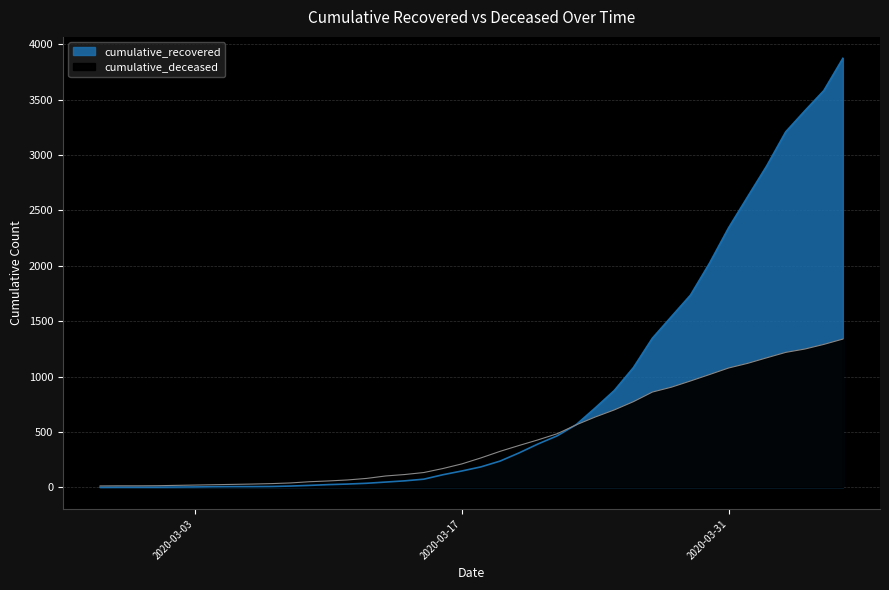

Reading left to right, list all the values displayed in this chart.

cumulative_recovered: 2020-02-27=2	2020-02-28=3	2020-02-29=3	2020-03-01=3	2020-03-02=4	2020-03-03=5	2020-03-04=7	2020-03-05=8	2020-03-06=8	2020-03-07=9	2020-03-08=13	2020-03-09=19	2020-03-10=26	2020-03-11=31	2020-03-12=38	2020-03-13=49	2020-03-14=60	2020-03-15=75	2020-03-16=115	2020-03-17=149	2020-03-18=186	2020-03-19=238	2020-03-20=312	2020-03-21=393	2020-03-22=466	2020-03-23=567	2020-03-24=718	2020-03-25=875	2020-03-26=1081	2020-03-27=1347	2020-03-28=1542	2020-03-29=1736	2020-03-30=2024	2020-03-31=2343	2020-04-01=2623	2020-04-02=2901	2020-04-03=3209	2020-04-04=3398	2020-04-05=3581	2020-04-06=3872
cumulative_deceased: 2020-02-27=14	2020-02-28=15	2020-02-29=15	2020-03-01=16	2020-03-02=19	2020-03-03=22	2020-03-04=25	2020-03-05=28	2020-03-06=31	2020-03-07=35	2020-03-08=41	2020-03-09=52	2020-03-10=59	2020-03-11=68	2020-03-12=82	2020-03-13=104	2020-03-14=117	2020-03-15=135	2020-03-16=171	2020-03-17=213	2020-03-18=267	2020-03-19=326	2020-03-20=379	2020-03-21=430	2020-03-22=485	2020-03-23=565	2020-03-24=636	2020-03-25=700	2020-03-26=774	2020-03-27=861	2020-03-28=905	2020-03-29=961	2020-03-30=1019	2020-03-31=1078	2020-04-01=1120	2020-04-02=1170	2020-04-03=1219	2020-04-04=1249	2020-04-05=1291	2020-04-06=1339